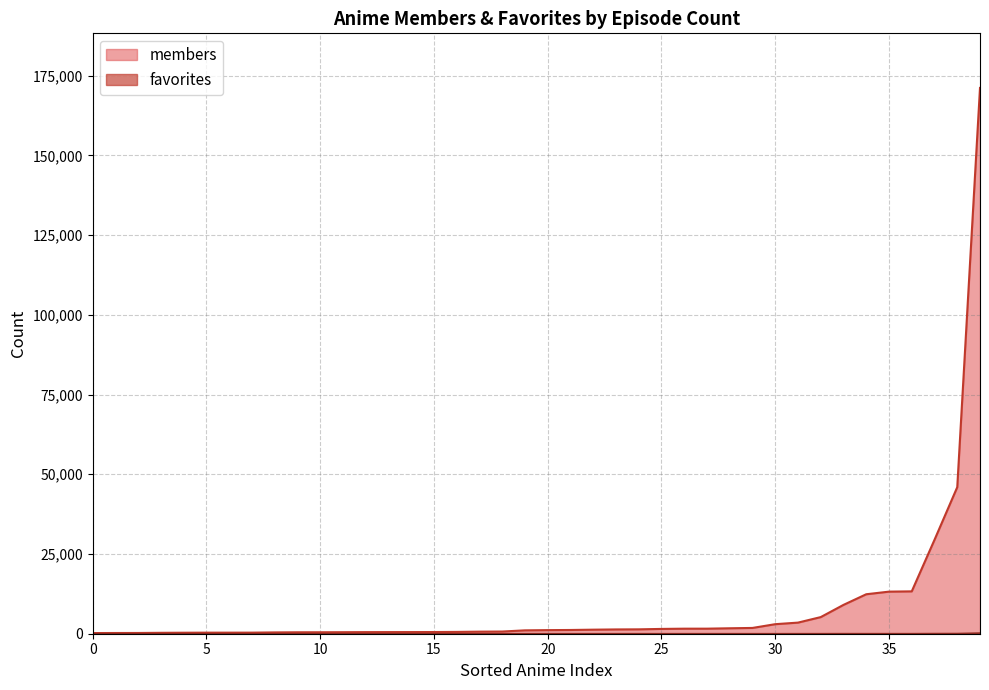

At 29, list the series in order from largest to smallest.

members, favorites